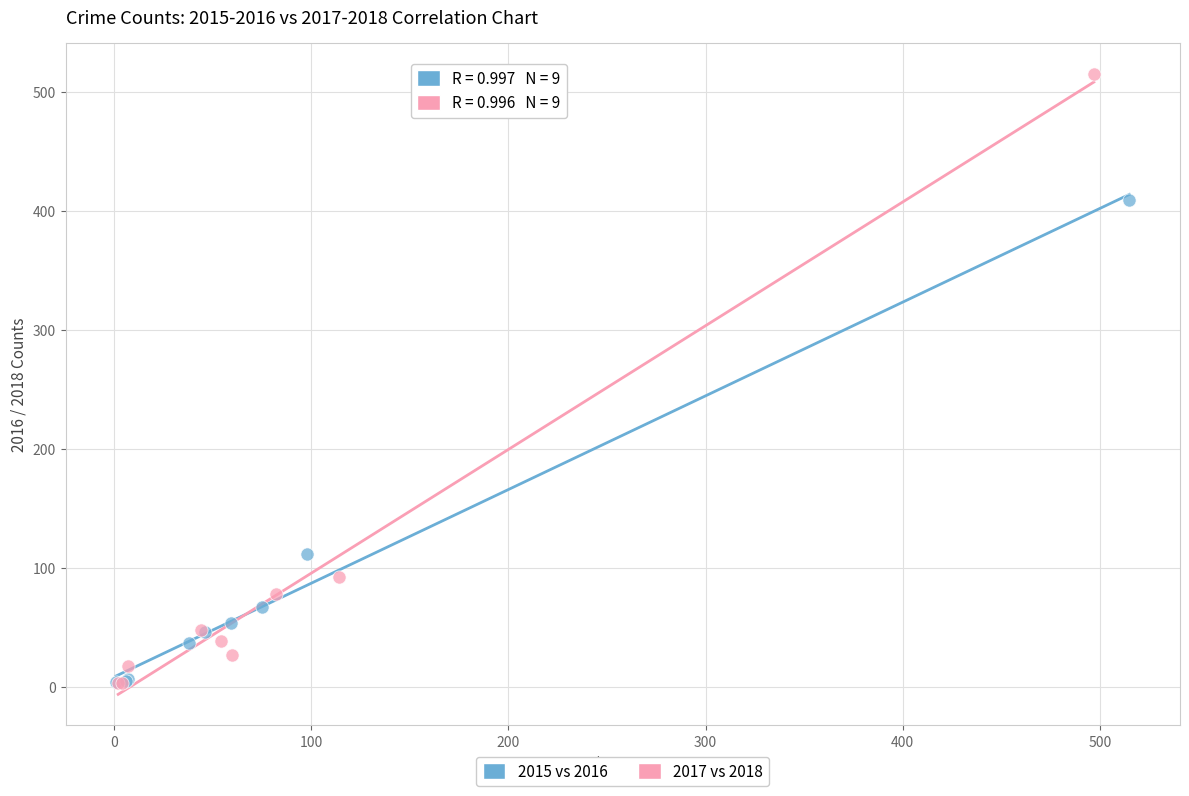

What are all the series names shown in the legend?

2015 vs 2016, 2017 vs 2018